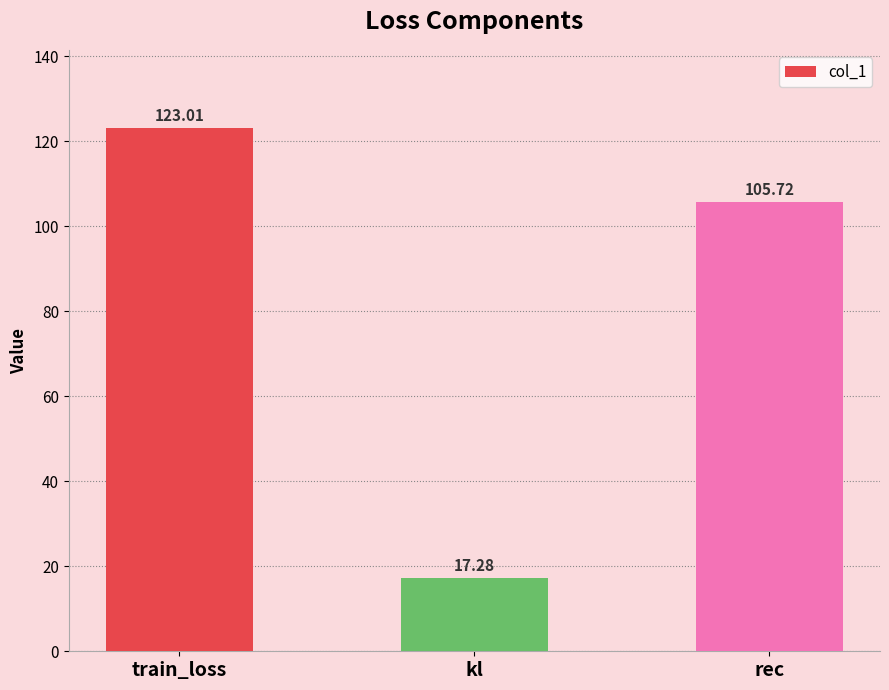

Which category has the lowest value across all series?

kl